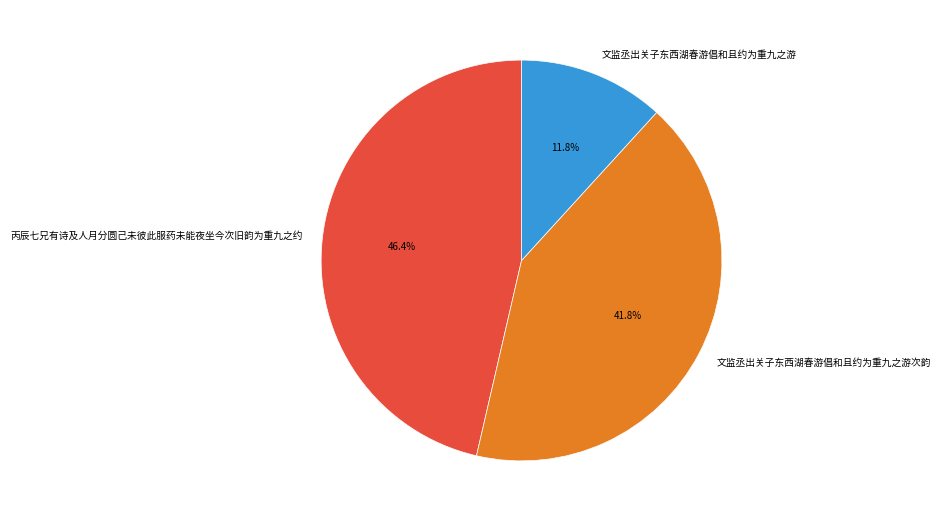

To the nearest percent, what portion does 文监丞出关子东西湖春游倡和且约为重九之游 represent?

12%